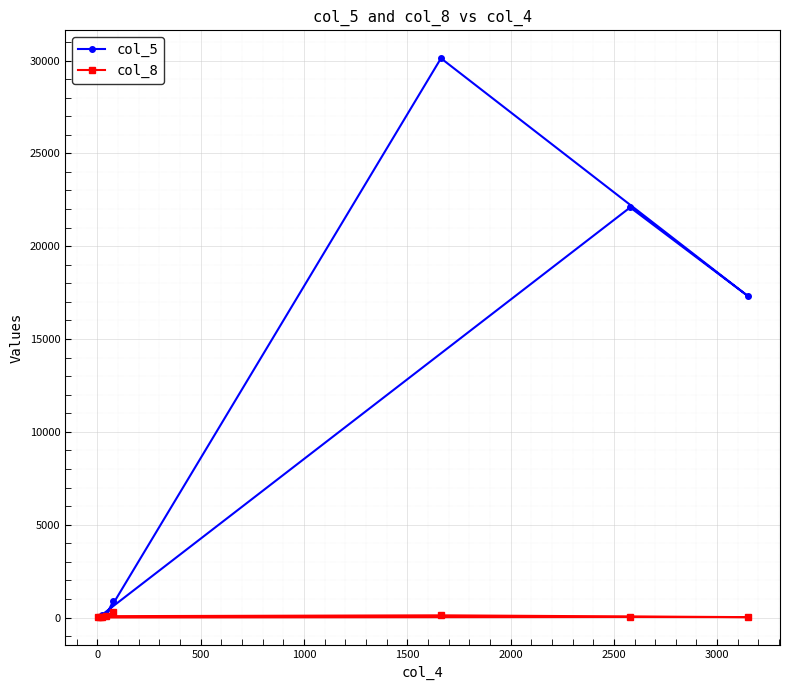

Is this an area chart (filled region under the line)?

No